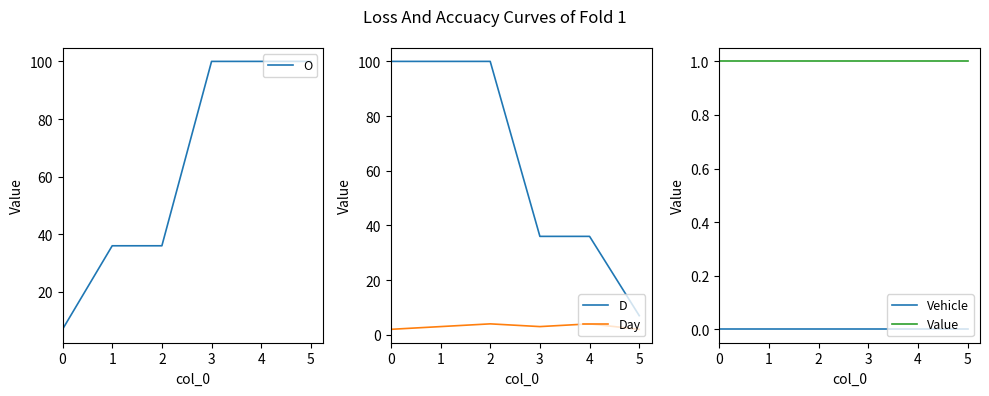

Which series has the largest range (max minus min)?

O